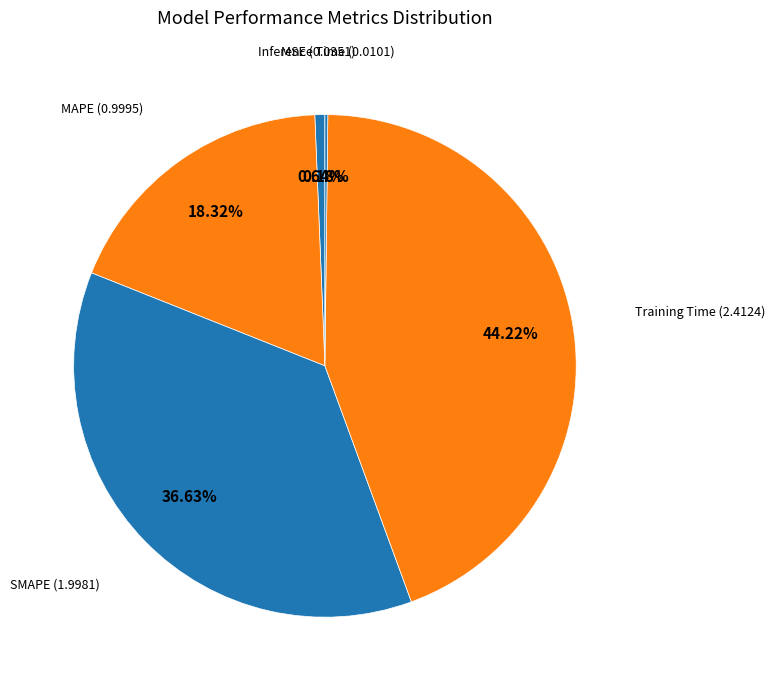

Which slice is the largest?

Training Time